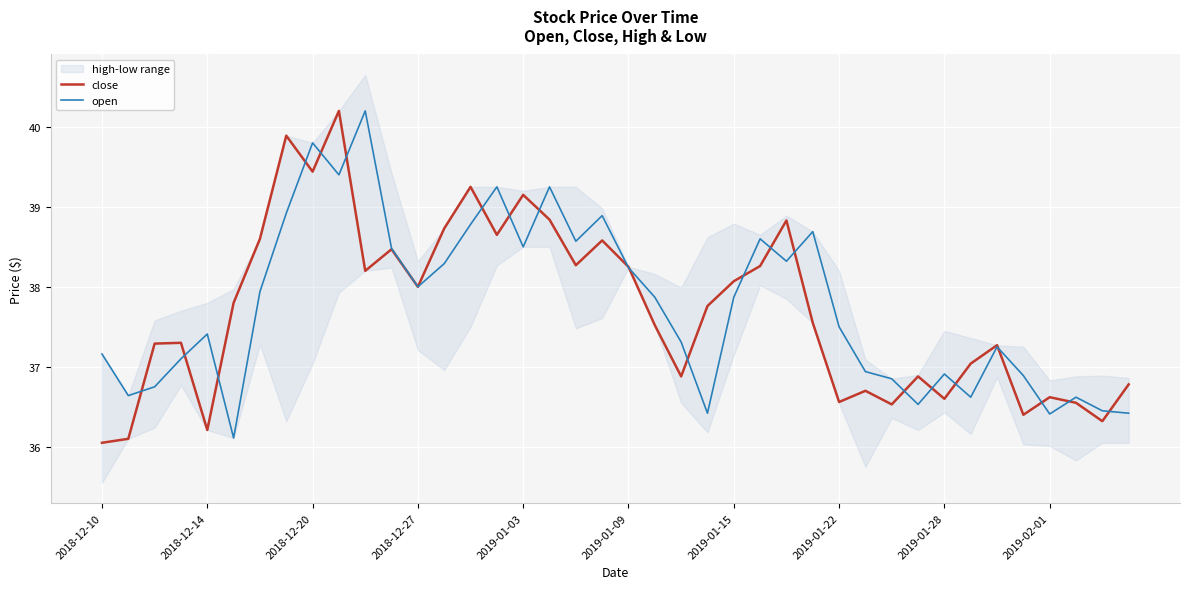

The value of open at 2019-01-28 is 50.9. True or false?

False